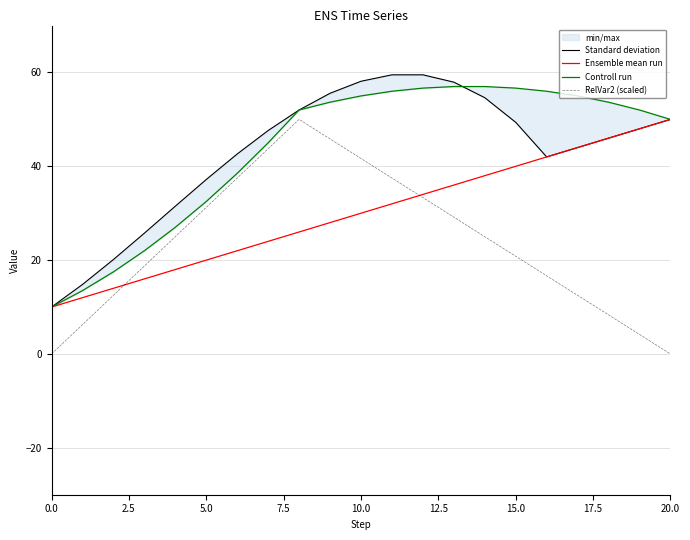

Reading left to right, what are all the values shown in this chart?

Standard deviation: 10.0	14.8	20.1	25.8	31.5	37.2	42.6	47.6	52.0	55.6	58.1	59.5	59.5	57.9	54.6	49.4	42.0	44.0	46.0	48.0	50.0
Ensemble mean run: 10.0	12.0	14.0	16.0	18.0	20.0	22.0	24.0	26.0	28.0	30.0	32.0	34.0	36.0	38.0	40.0	42.0	44.0	46.0	48.0	50.0
Controll run: 10.0	13.5	17.5	22.0	27.0	32.5	38.5	45.0	52.0	53.7	55.0	56.0	56.7	57.0	57.0	56.7	56.0	55.0	53.7	52.0	50.0
RelVar2 (scaled): 0.0	6.2	12.5	18.8	25.0	31.2	37.5	43.8	50.0	45.8	41.7	37.5	33.3	29.2	25.0	20.8	16.7	12.5	8.3	4.2	0.0